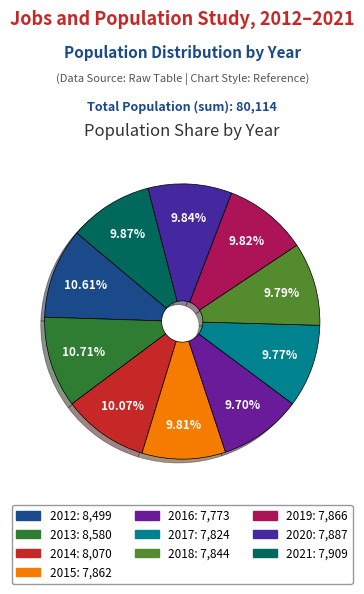

What is the change in value from 2013 to 2019?

-714